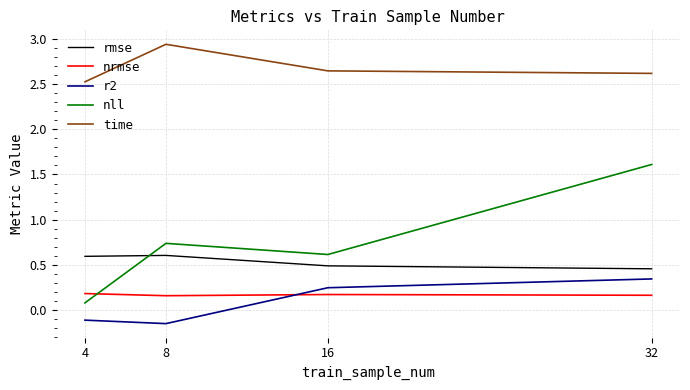

How many negative values does the r2 series have?

2